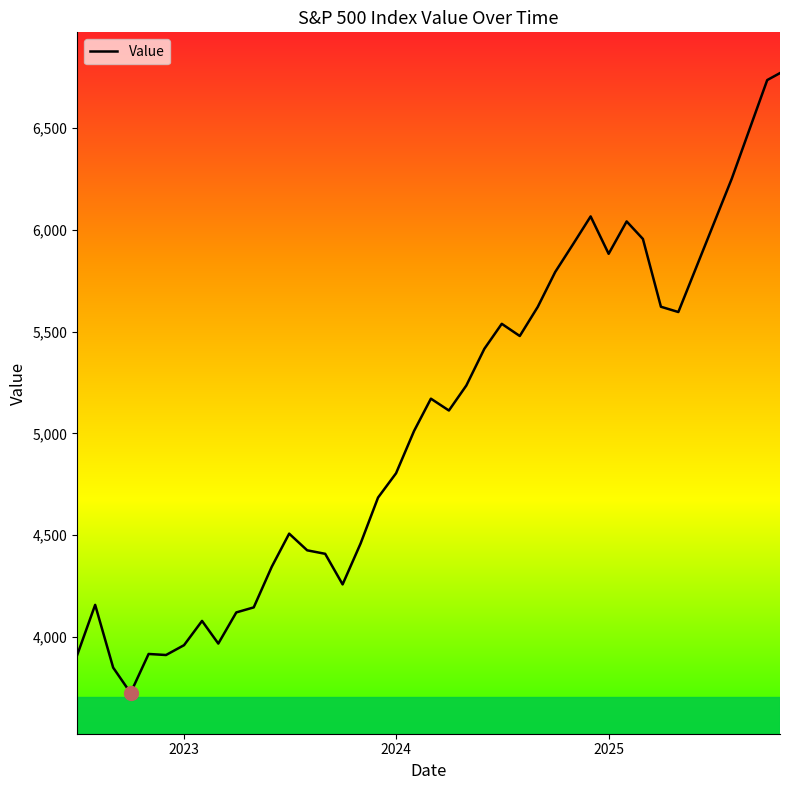

What is the greatest value displayed?

6768.7